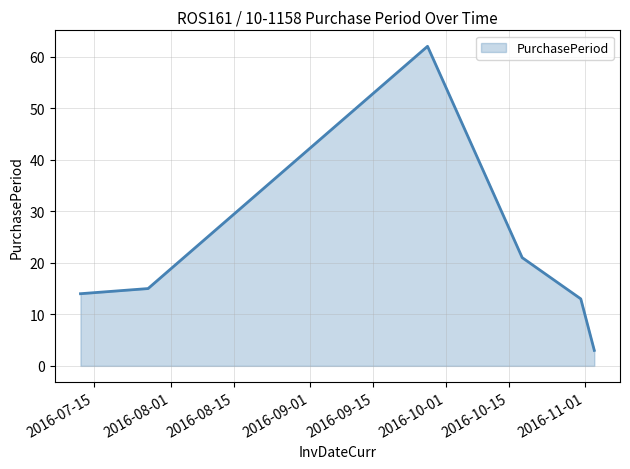

What is the difference between the second highest and minimum values?

18